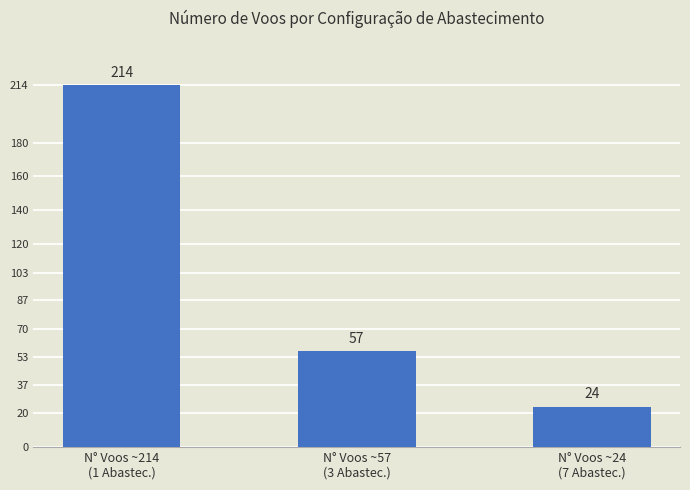

Are the bars grouped side by side (vs. stacked)?

No